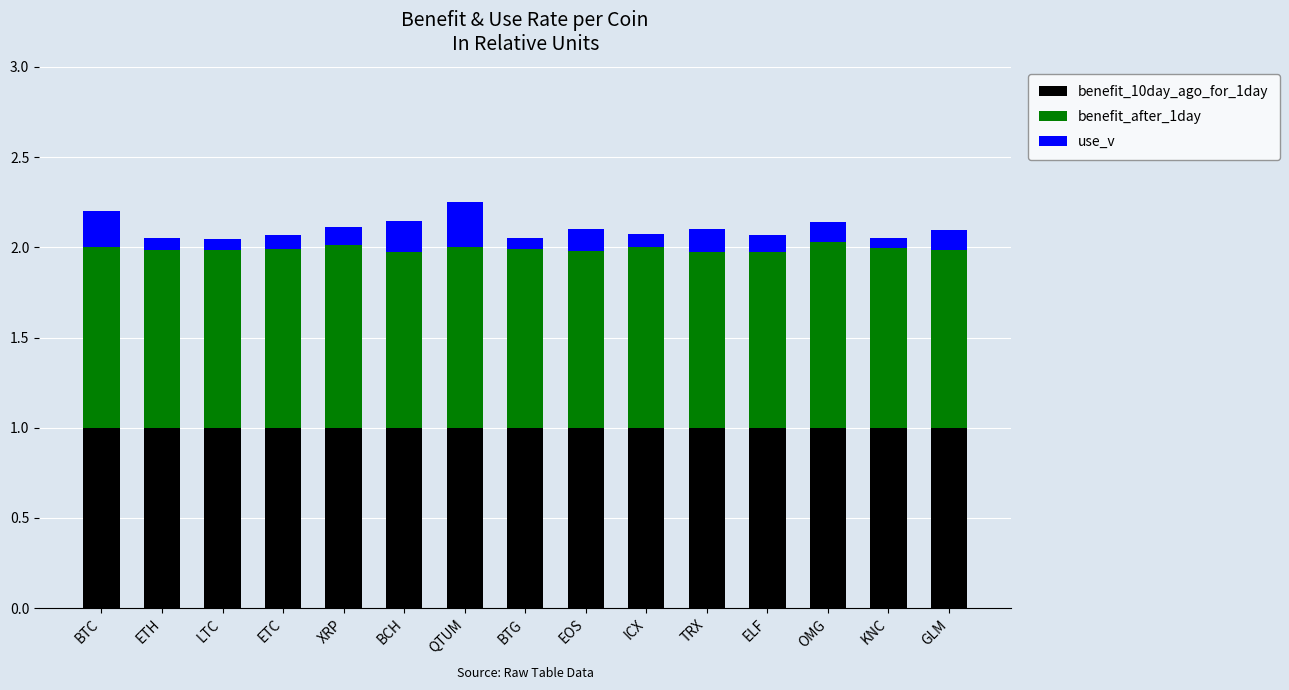

What is the sum of the benefit_10day_ago_for_1day values at ICX and EOS?

2.0